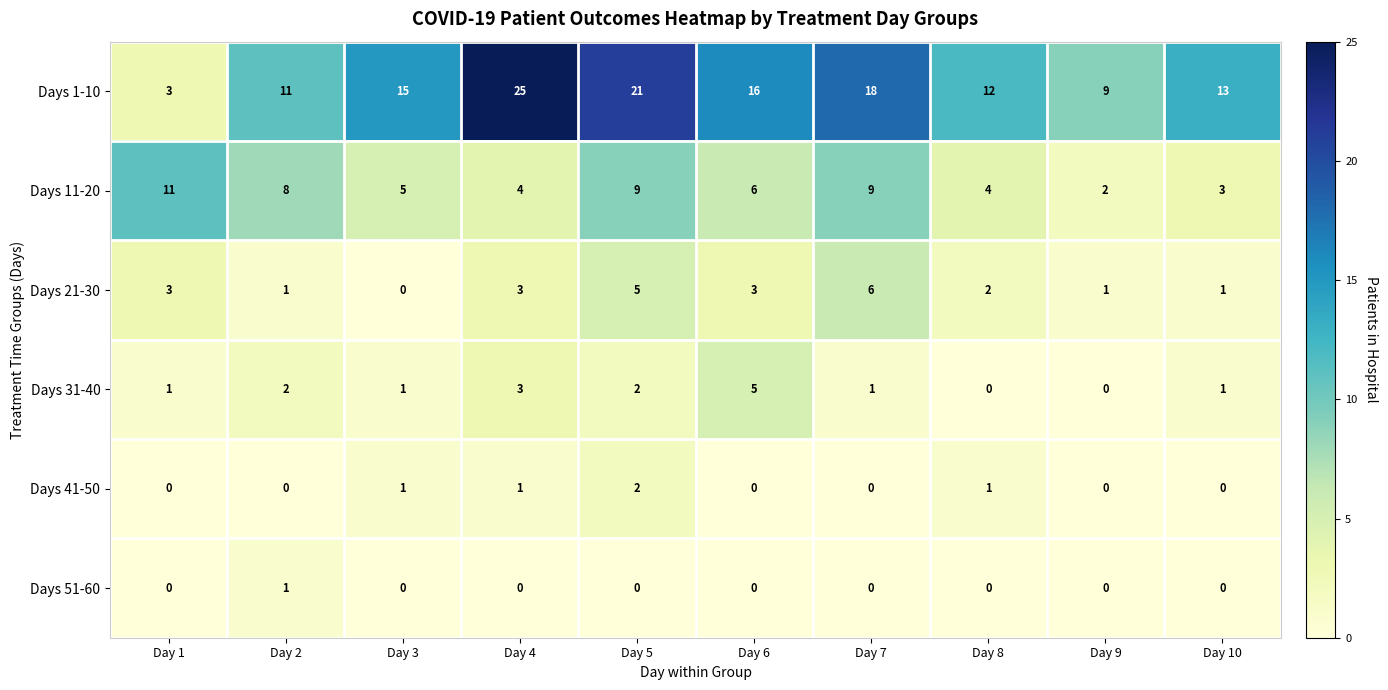

Rank the series by their maximum value, from lowest to highest.

Days 51-60, Days 41-50, Days 31-40, Days 21-30, Days 11-20, Days 1-10